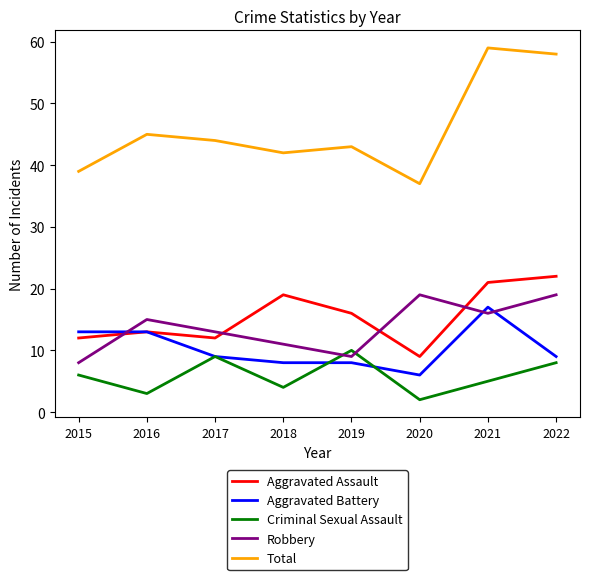

Reading left to right, what are all the values shown in this chart?

Aggravated Assault: 2015=12	2016=13	2017=12	2018=19	2019=16	2020=9	2021=21	2022=22
Aggravated Battery: 2015=13	2016=13	2017=9	2018=8	2019=8	2020=6	2021=17	2022=9
Criminal Sexual Assault: 2015=6	2016=3	2017=9	2018=4	2019=10	2020=2	2021=5	2022=8
Robbery: 2015=8	2016=15	2017=13	2018=11	2019=9	2020=19	2021=16	2022=19
Total: 2015=39	2016=45	2017=44	2018=42	2019=43	2020=37	2021=59	2022=58